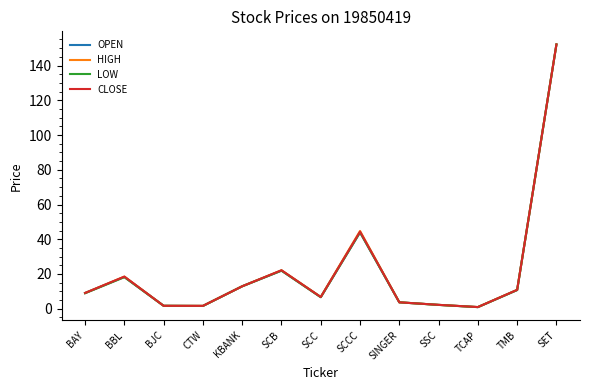

At which category is the sum across all series the highest?

SET